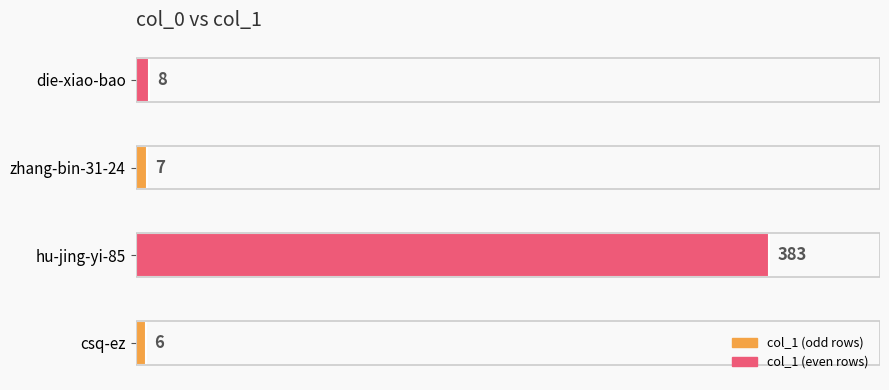

What is the smallest value displayed?

6